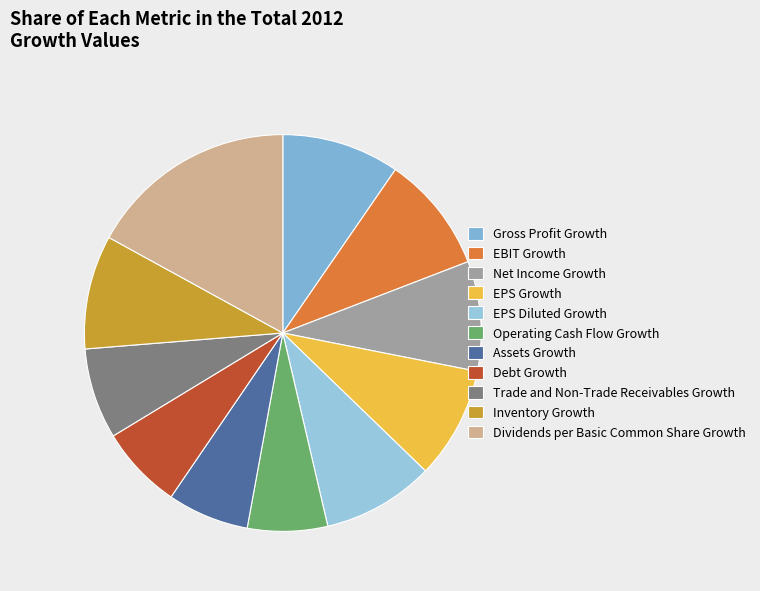

To the nearest percent, what percentage of the pie is Gross Profit Growth?

10%